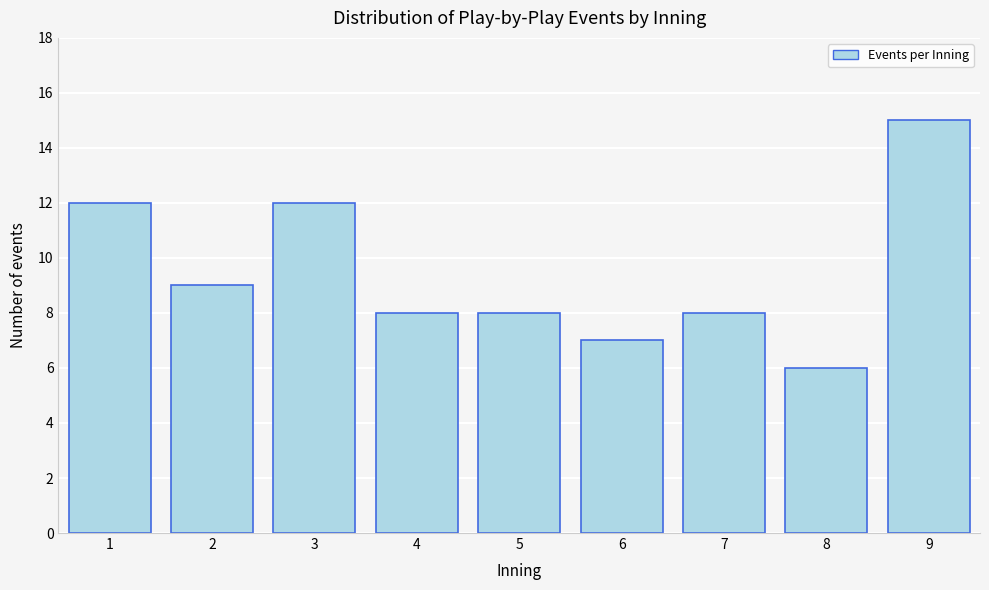

Reading left to right, list all the values displayed in this chart.

1=12	2=9	3=12	4=8	5=8	6=7	7=8	8=6	9=15